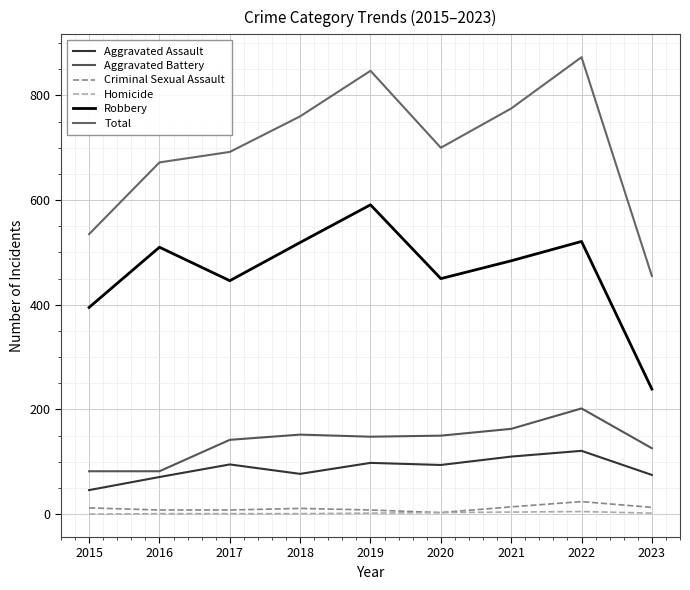

What is the difference between the Total values at 2023 and 2022?

418